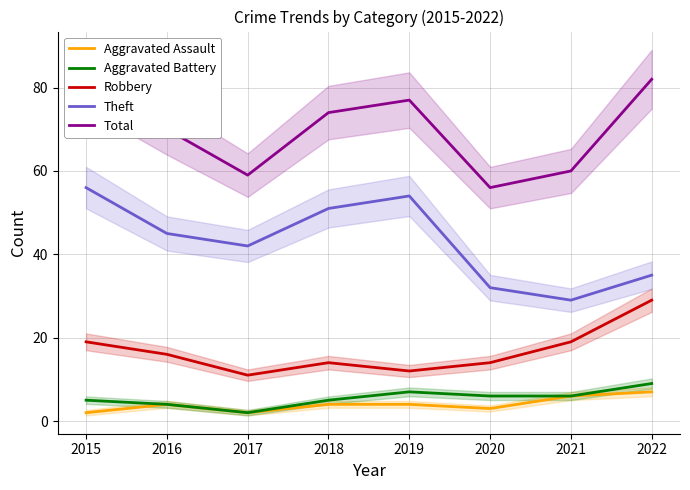

What are all the series names shown in the legend?

Aggravated Assault, Aggravated Battery, Robbery, Theft, Total